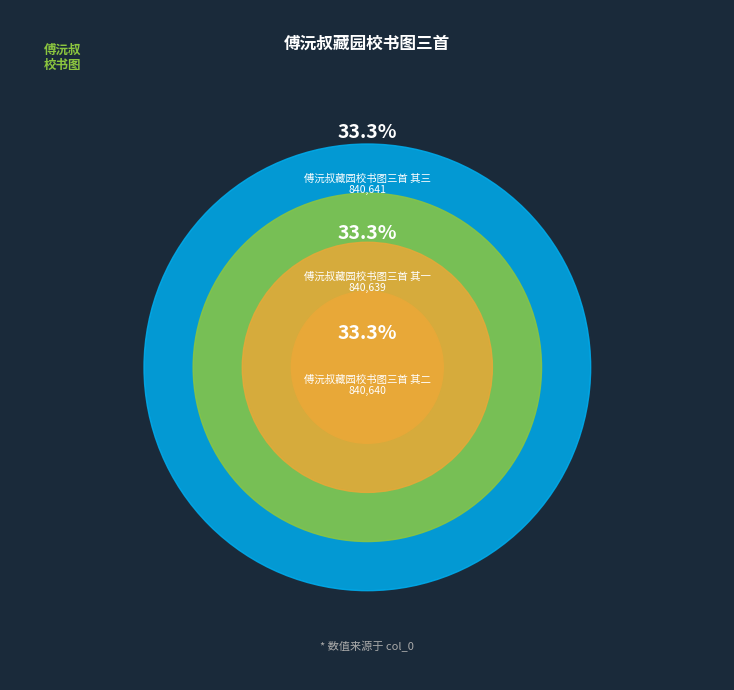

To the nearest percent, what percentage of the pie is 傅沅叔藏园校书图三首 其一?

33%